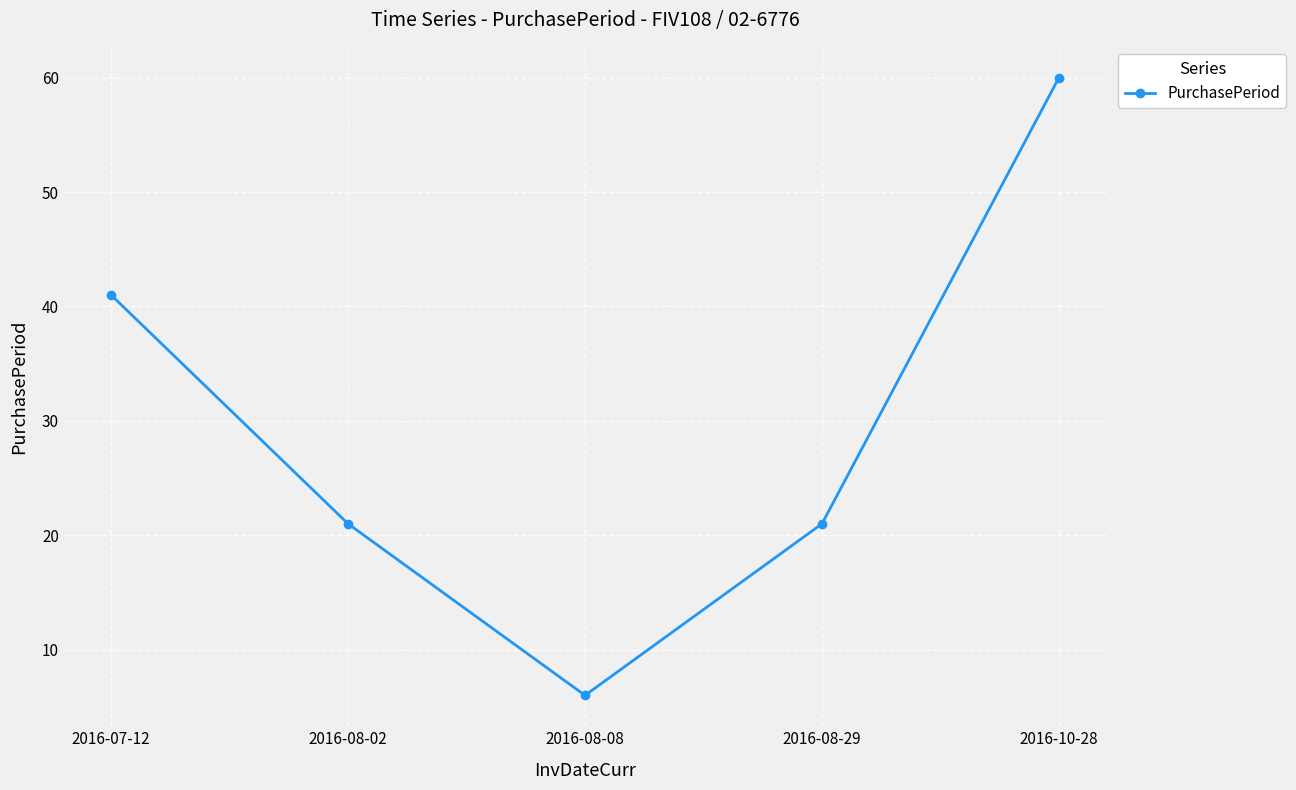

What is the label of the 4th point from the left?

2016-08-29